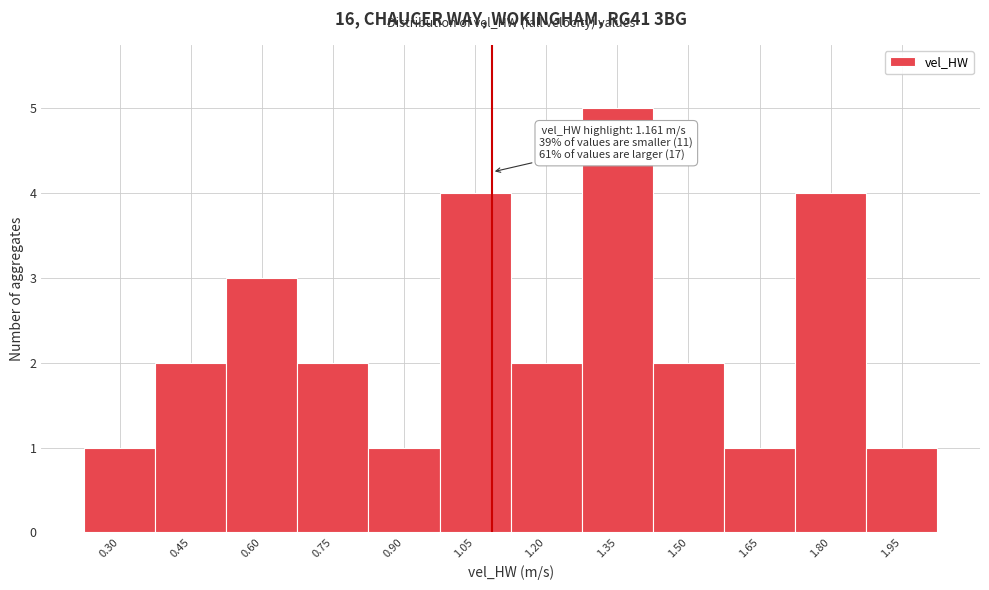

Reading left to right, list all the values displayed in this chart.

1	2	3	2	1	4	2	5	2	1	4	1